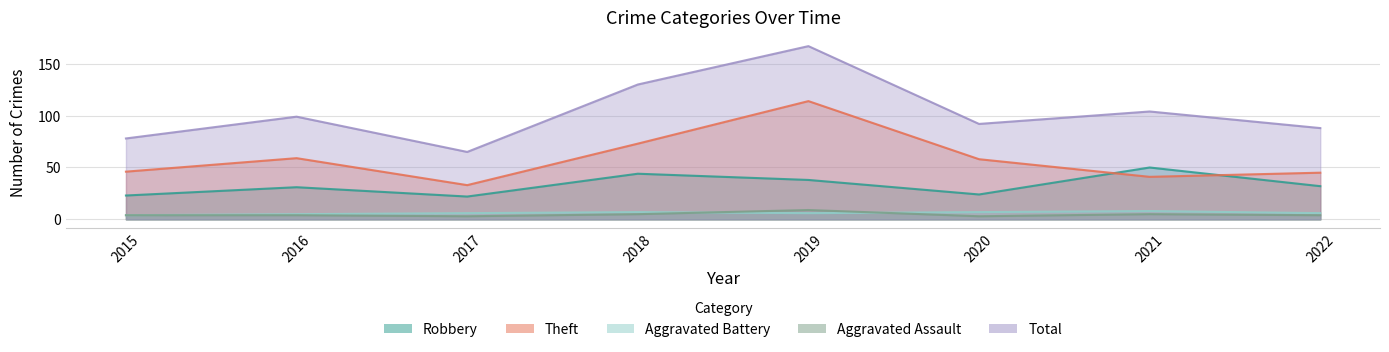

In Aggravated Battery, how many points are higher than both neighbors (excluding endpoints)?

2